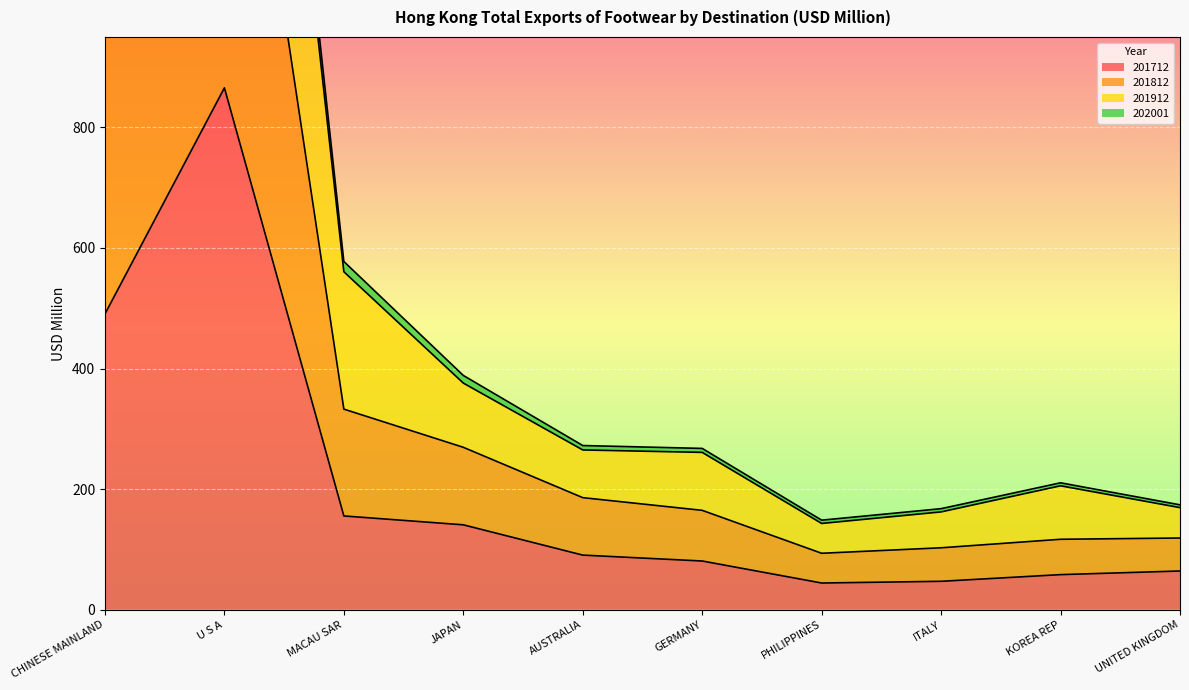

What position from the right is MACAU SAR?

8